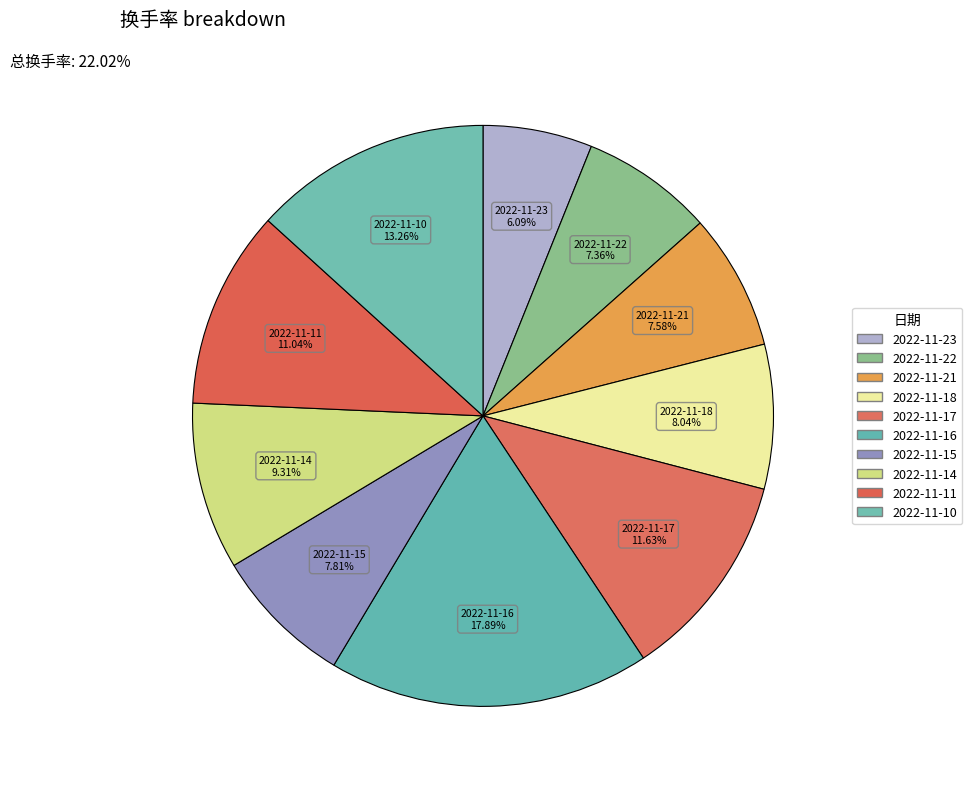

Count the number of slices in the pie.

10